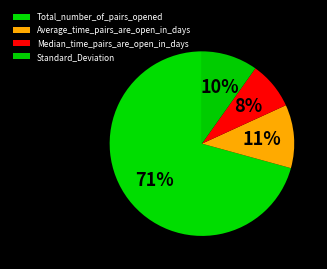

Does Total_number_of_pairs_opened account for over 50% of the chart?

Yes